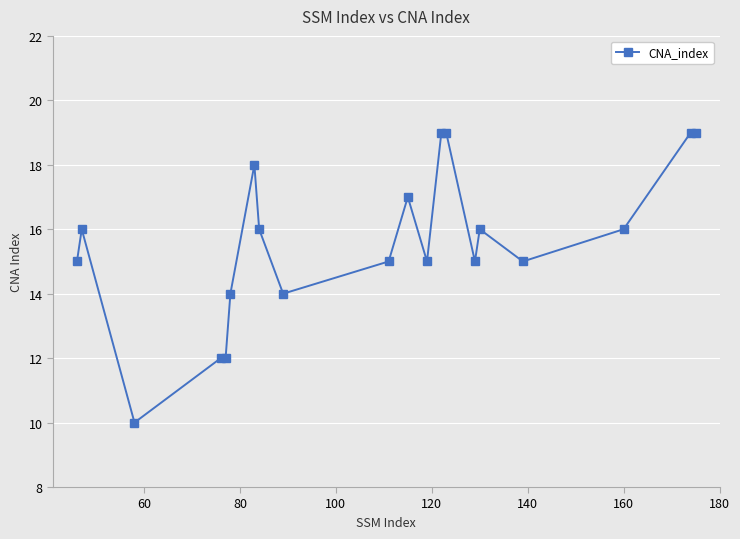

What is the value of the 8th point from the left?

16